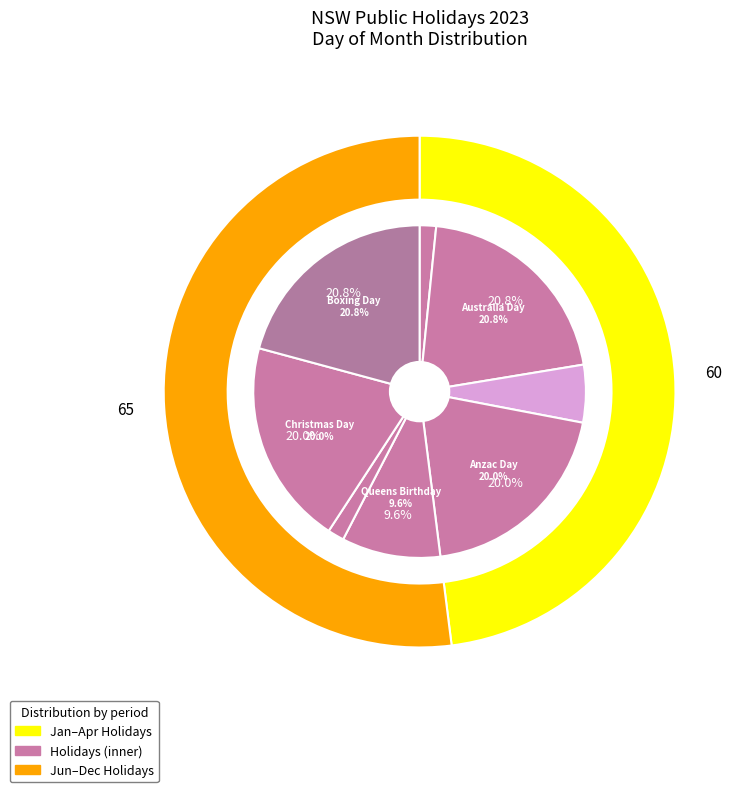

What percentage is the Anzac Day slice, to the nearest percent?

20%